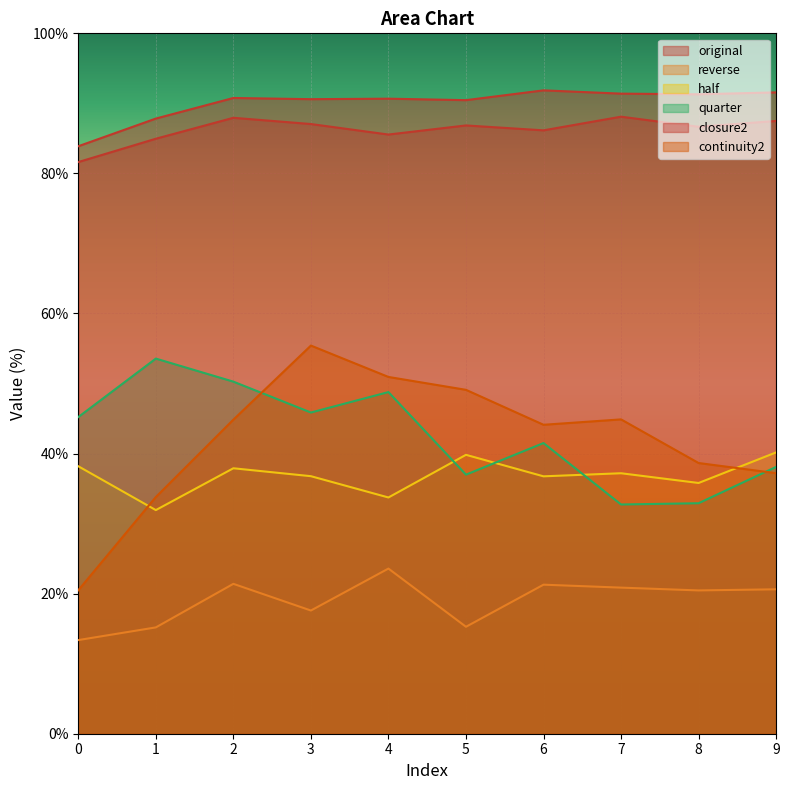

Reading left to right, list all the values displayed in this chart.

original: 83.9	87.8	90.8	90.6	90.7	90.5	91.9	91.4	91.3	91.6
reverse: 13.4	15.2	21.4	17.6	23.6	15.3	21.3	20.9	20.5	20.6
half: 38.2	31.9	37.9	36.8	33.7	39.8	36.8	37.2	35.8	40.2
quarter: 45.2	53.6	50.3	45.9	48.8	37.0	41.5	32.7	32.9	38.1
closure2: 81.6	85.0	87.9	87.0	85.5	86.8	86.2	88.1	86.7	87.5
continuity2: 20.5	33.8	44.8	55.4	50.9	49.1	44.1	44.9	38.6	37.2